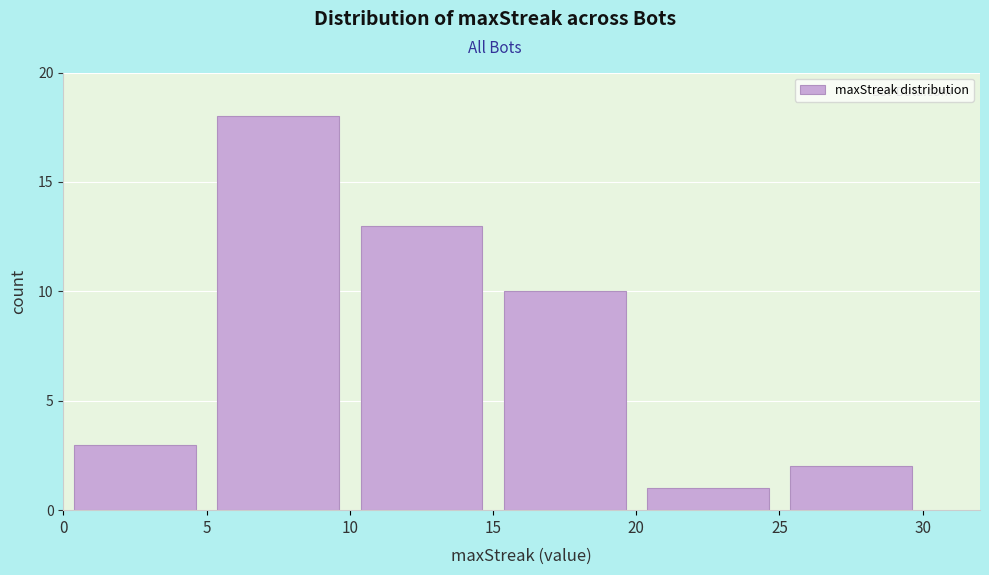

Reading left to right, transcribe this chart: for each bar, give the range it covers on the x-axis and its height. The values are not printed on the chart, so give them approximately, as read against the axis.

0 to 5: 3
5 to 10: 18
10 to 15: 13
15 to 20: 10
20 to 25: 1
25 to 30: 2